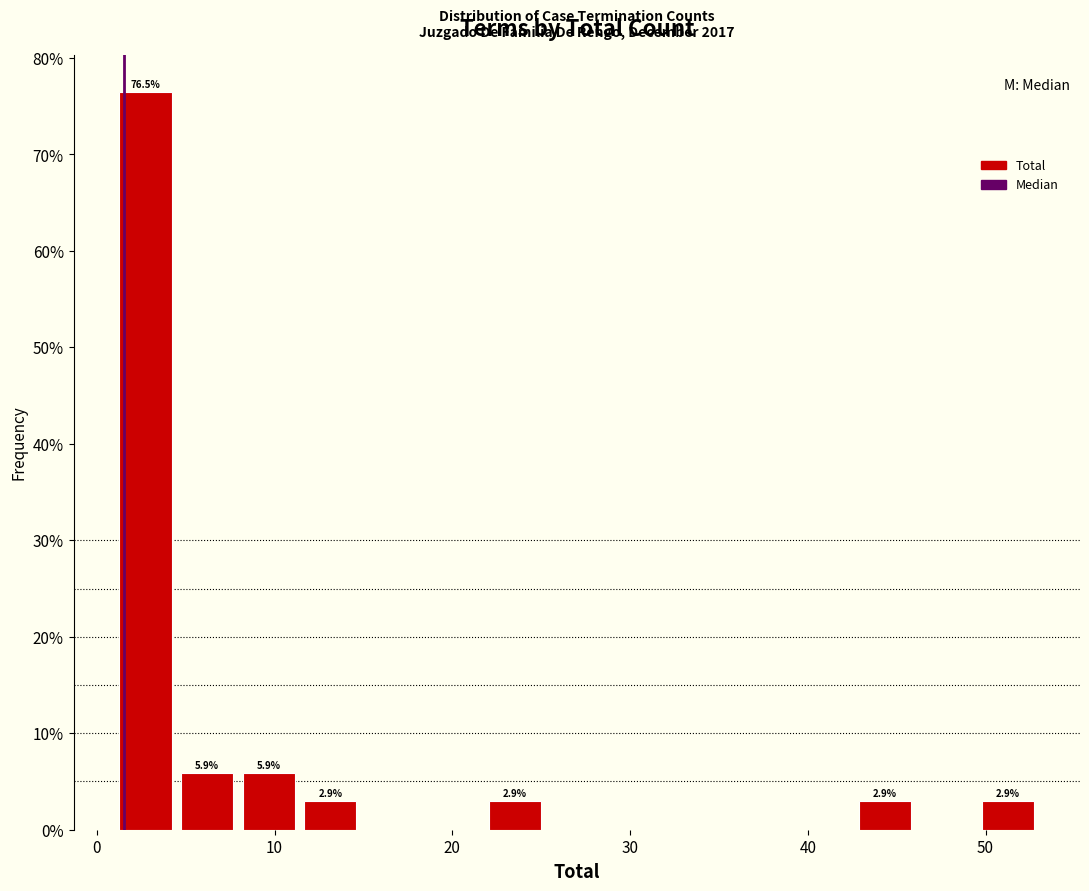

Read against the x-axis, roughly where is the centre of the tallest bar?

3